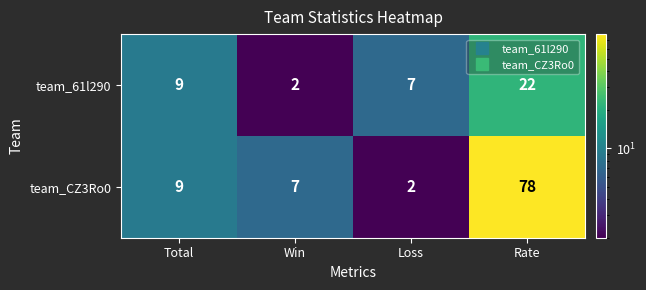

Which label corresponds to the largest value in the chart?

Rate